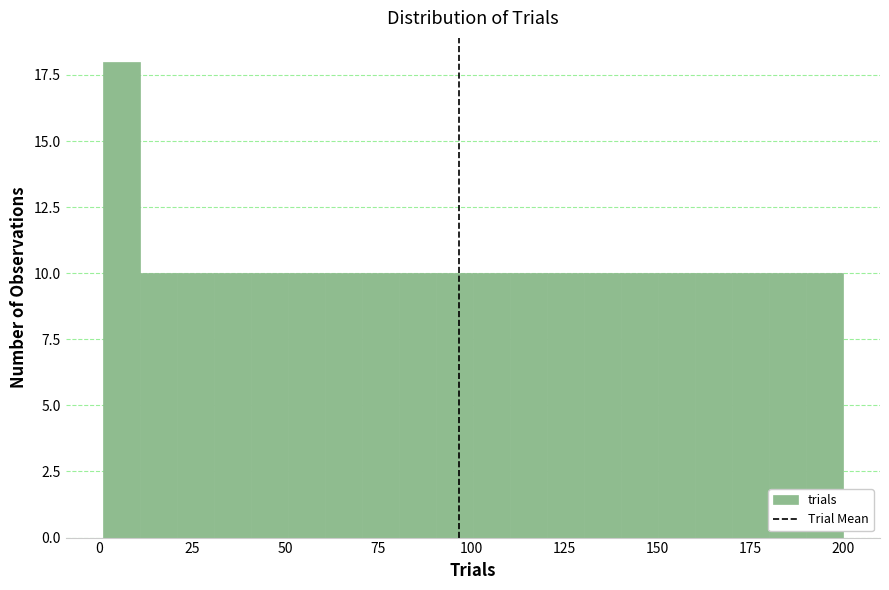

Read against the x-axis, roughly where is the centre of the tallest bar?

5